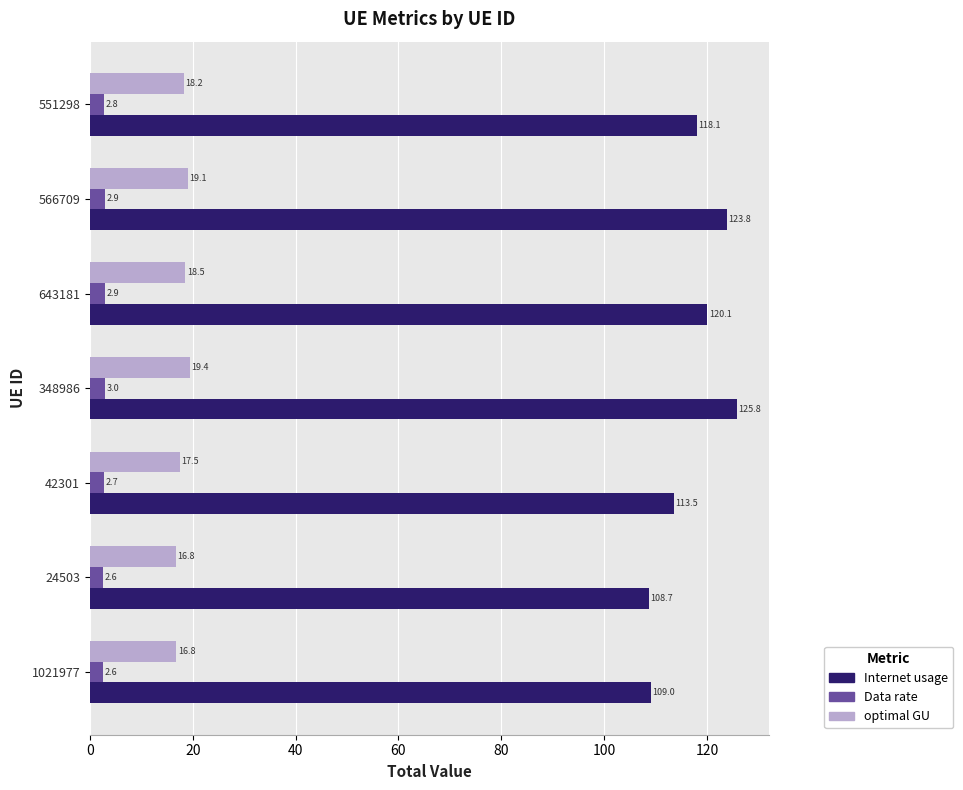

What is the difference between the highest and lowest values at 24503?

106.1